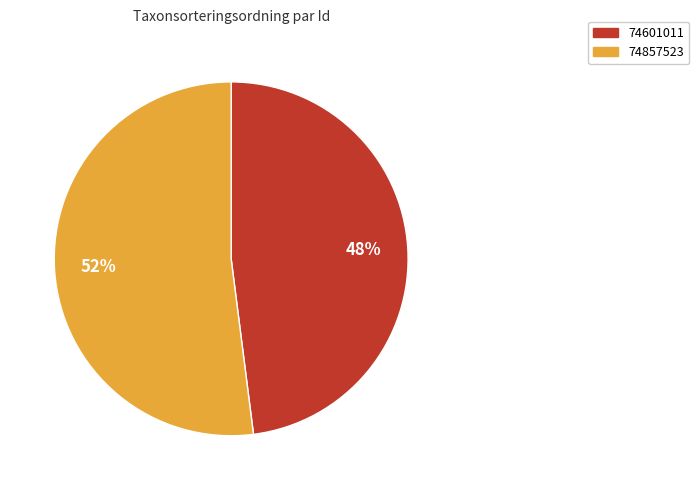

To the nearest percent, what is the difference between the 74601011 and 74857523 slice percentages?

4%